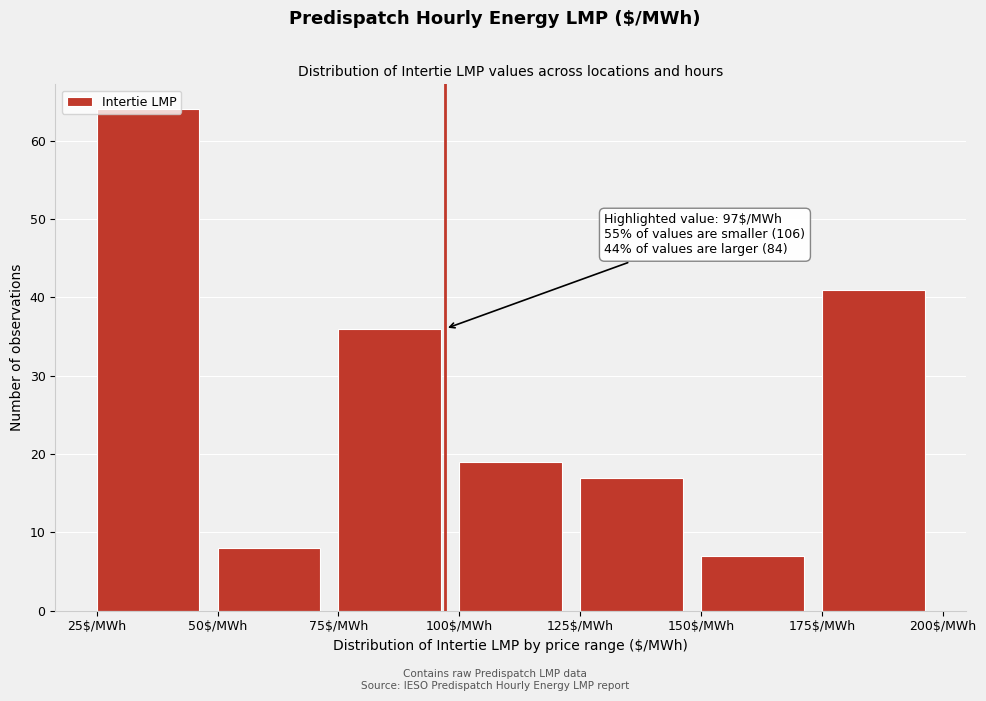

Which range on the x-axis has the tallest bar?

25 to 50